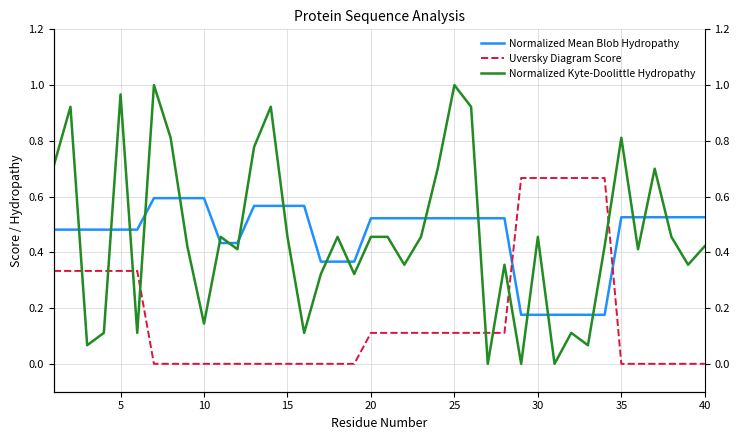

Rank the series by their maximum value, from lowest to highest.

Normalized Mean Blob Hydropathy, Uversky Diagram Score, Normalized Kyte-Doolittle Hydropathy